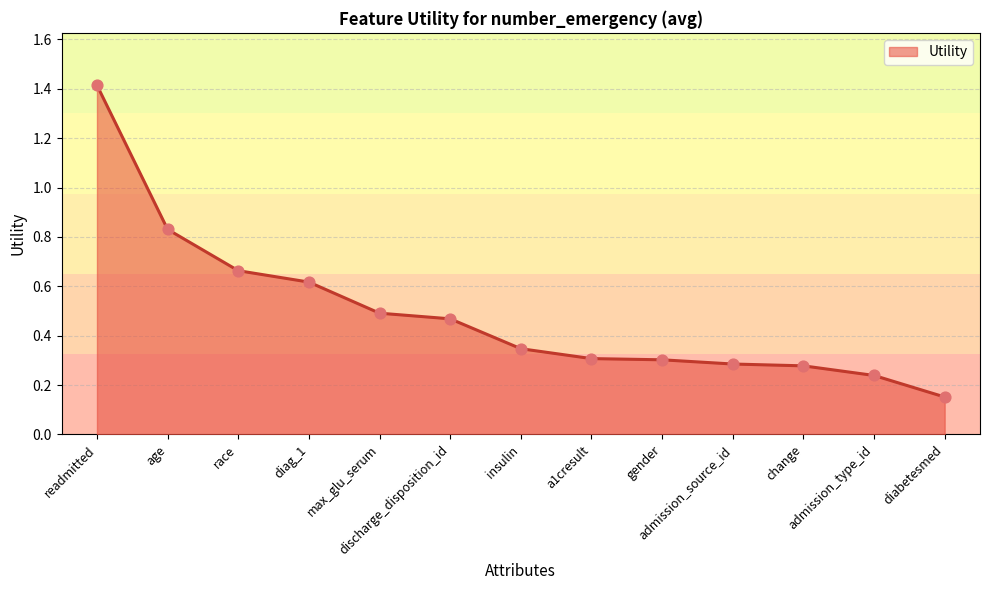

Which has a higher value, race or diag_1?

race